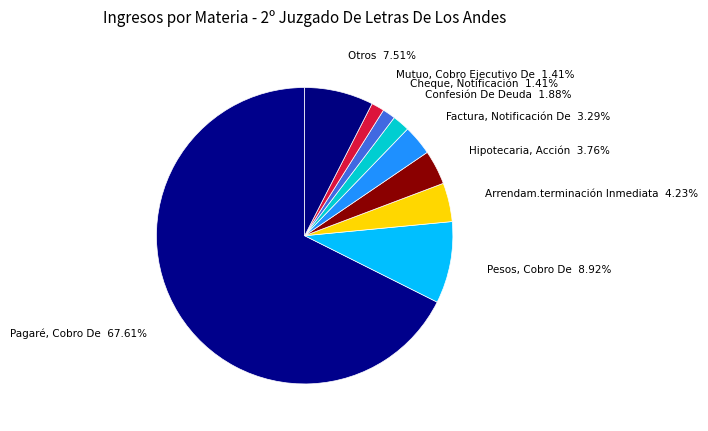

To the nearest percent, what is the average slice percentage?

11%